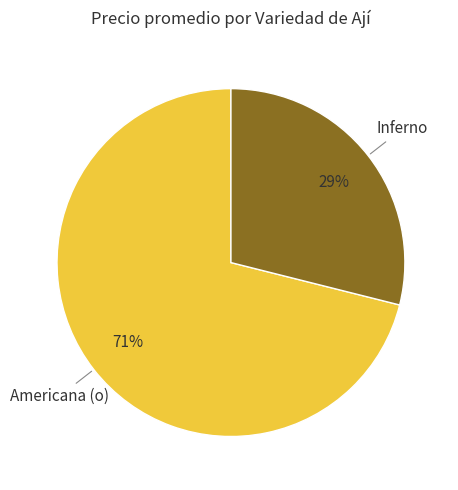

To the nearest percent, what is the average slice percentage?

50%